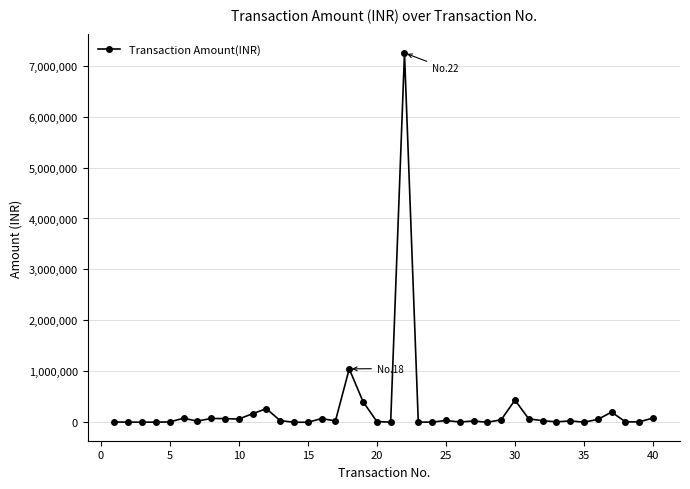

True or false: there are more than 0 points higher than both neighbors.

True